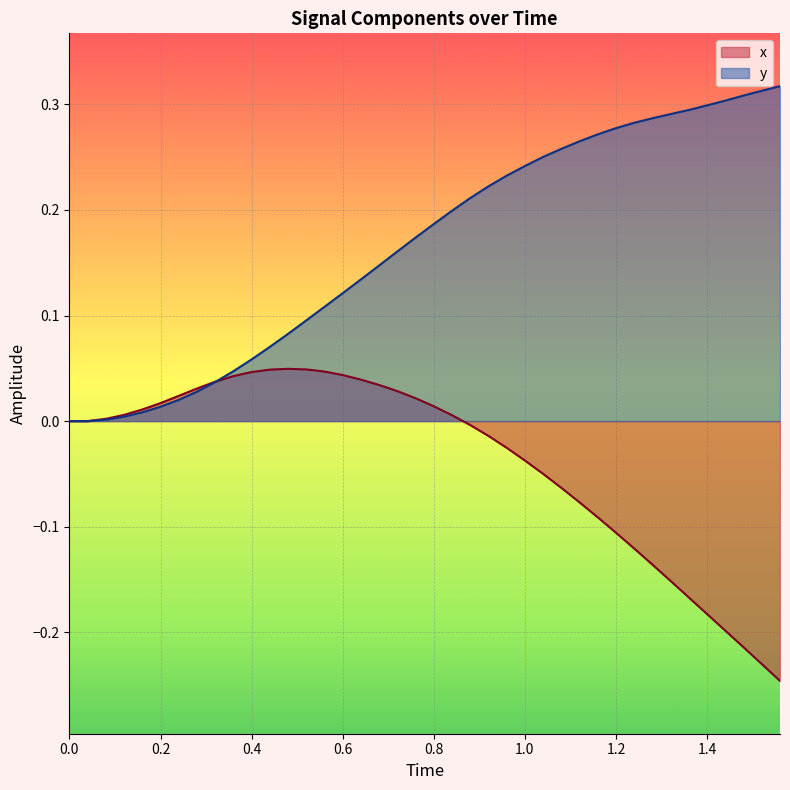

How many data points does each series have?

40